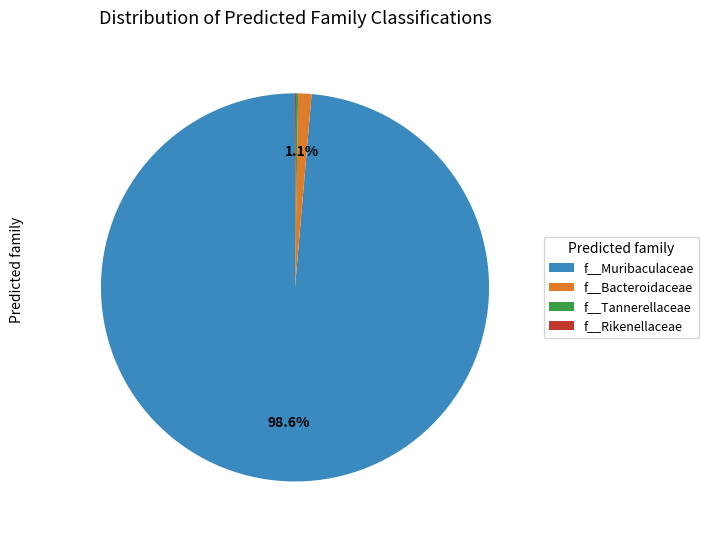

What portion of the pie excludes f__Muribaculaceae?

1.4%